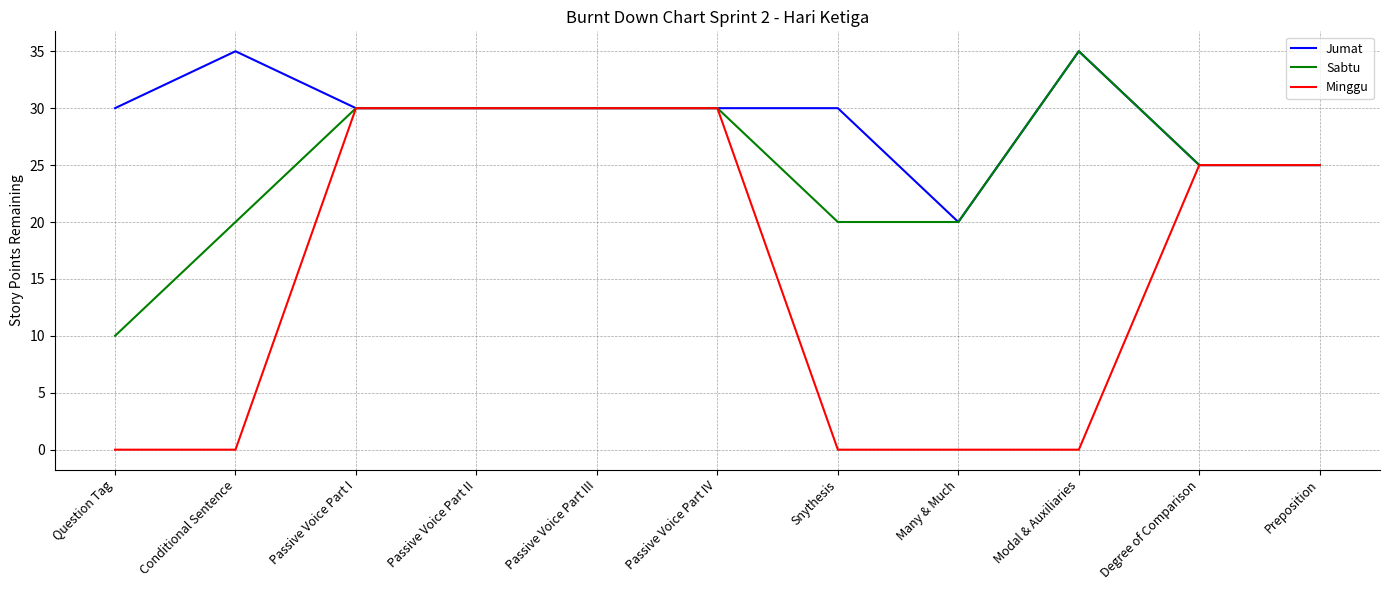

What is the lowest value of the Sabtu series?

10